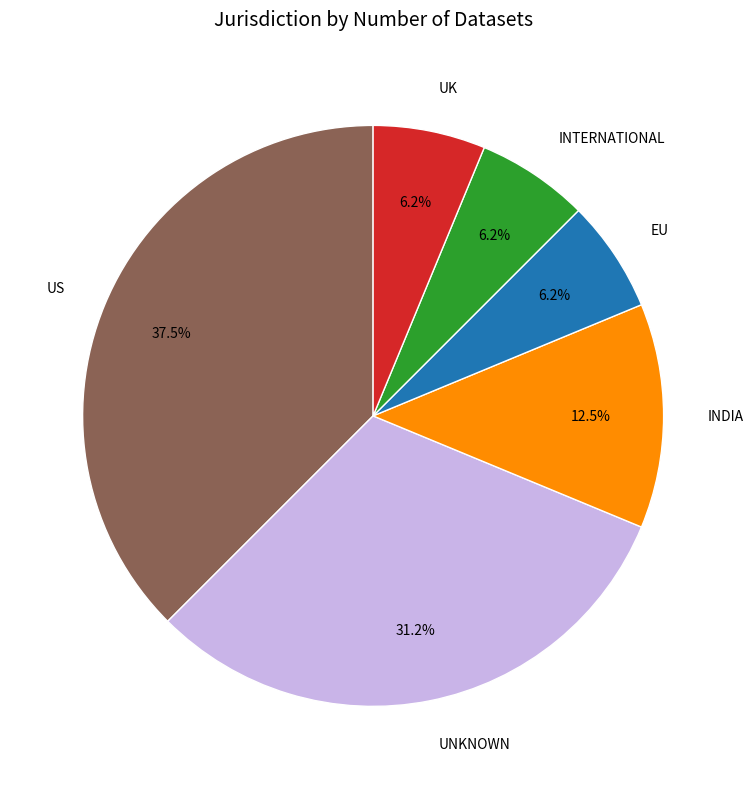

Does INDIA account for over 50% of the chart?

No